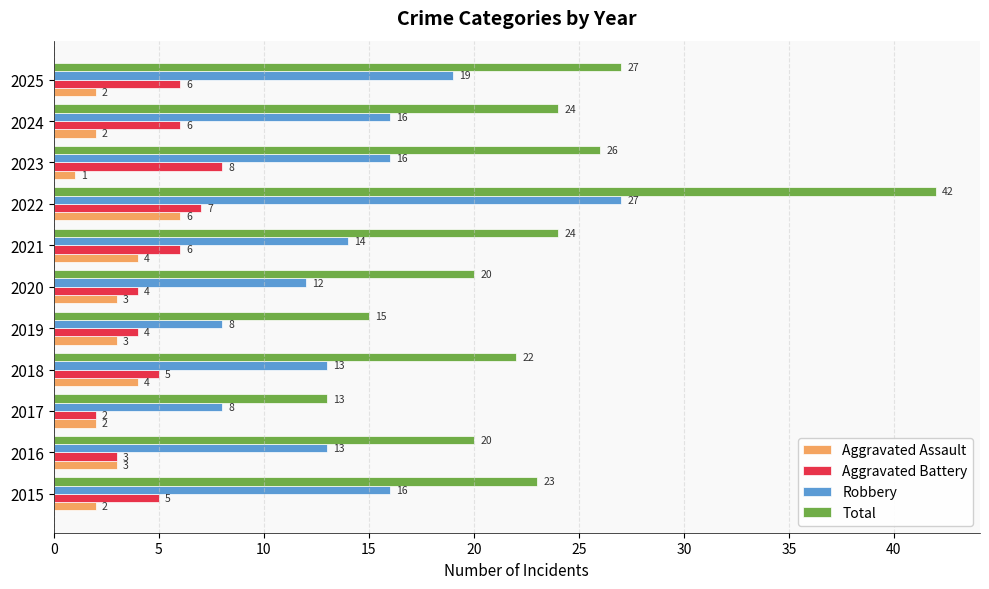

Which series has the widest spread of values?

Total